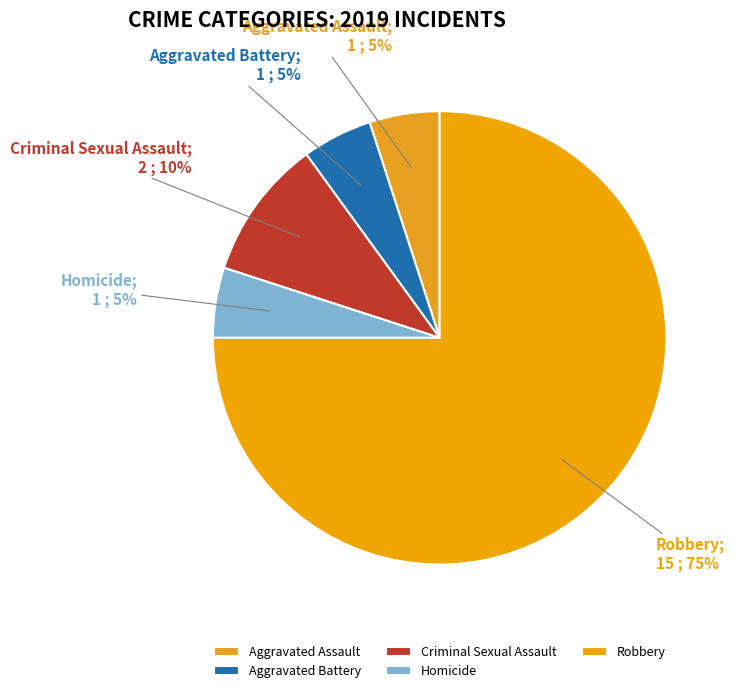

Rank the categories by value from highest to lowest.

Robbery, Criminal Sexual Assault, Aggravated Assault, Aggravated Battery, Homicide